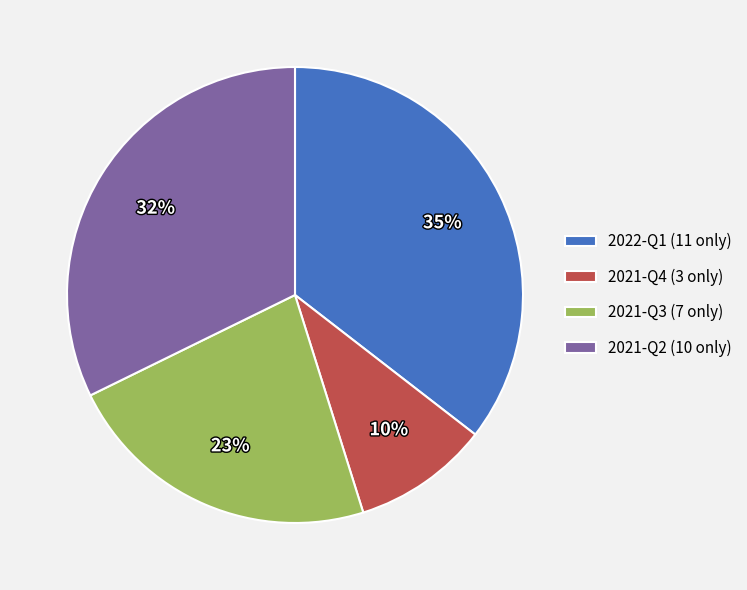

Does 2021-Q4 account for over 50% of the chart?

No